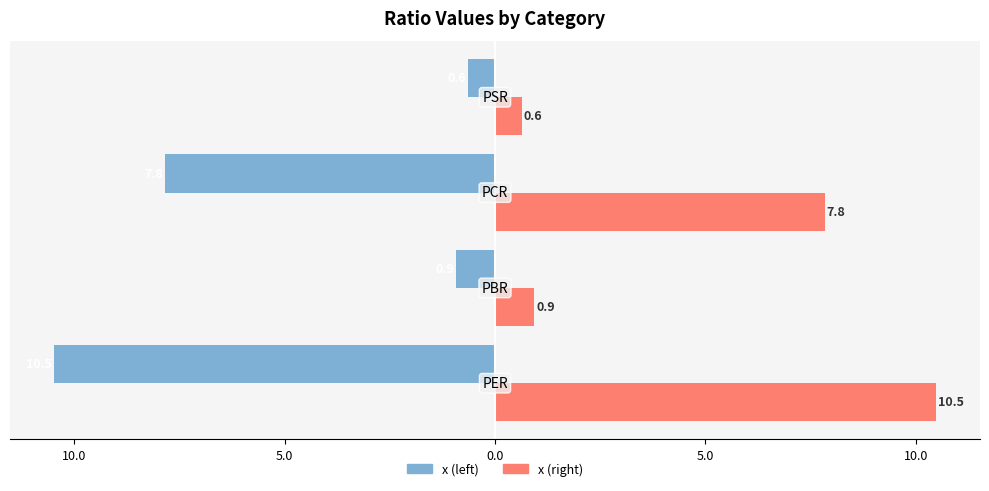

What is the maximum value shown in the chart?

10.5